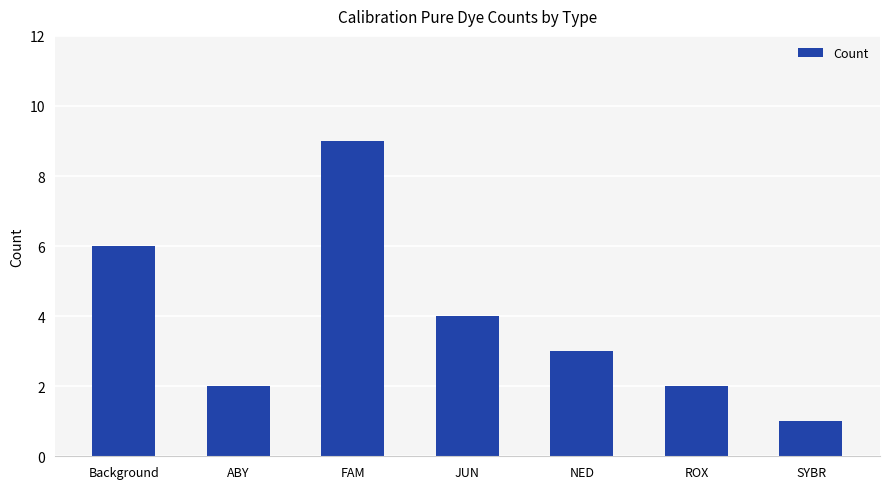

What is the greatest value displayed?

9